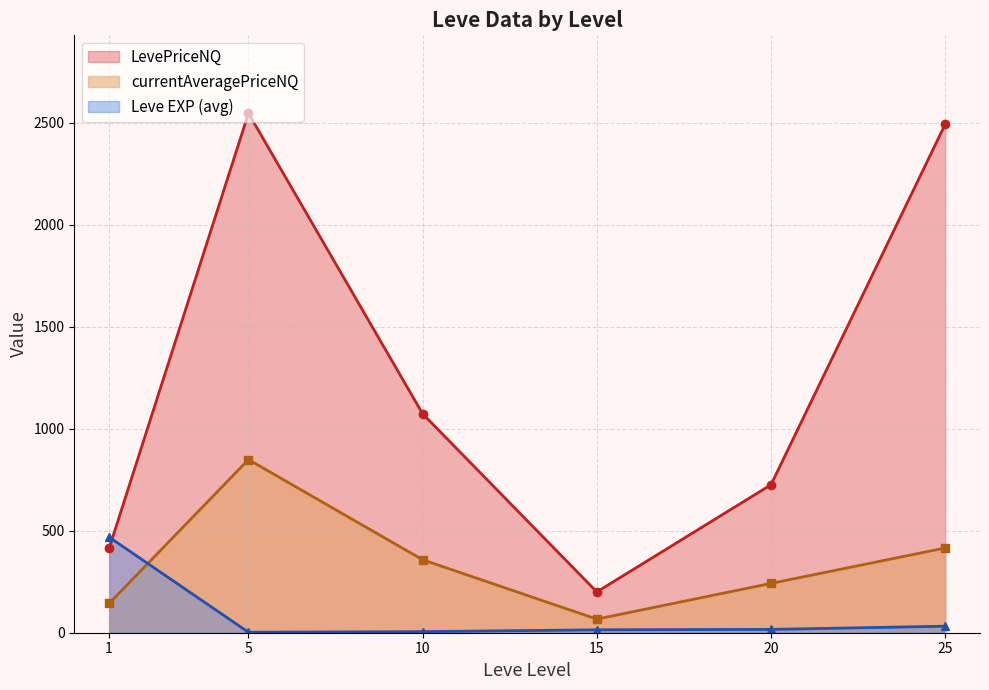

What is the maximum value for Leve EXP (avg)?

468.5